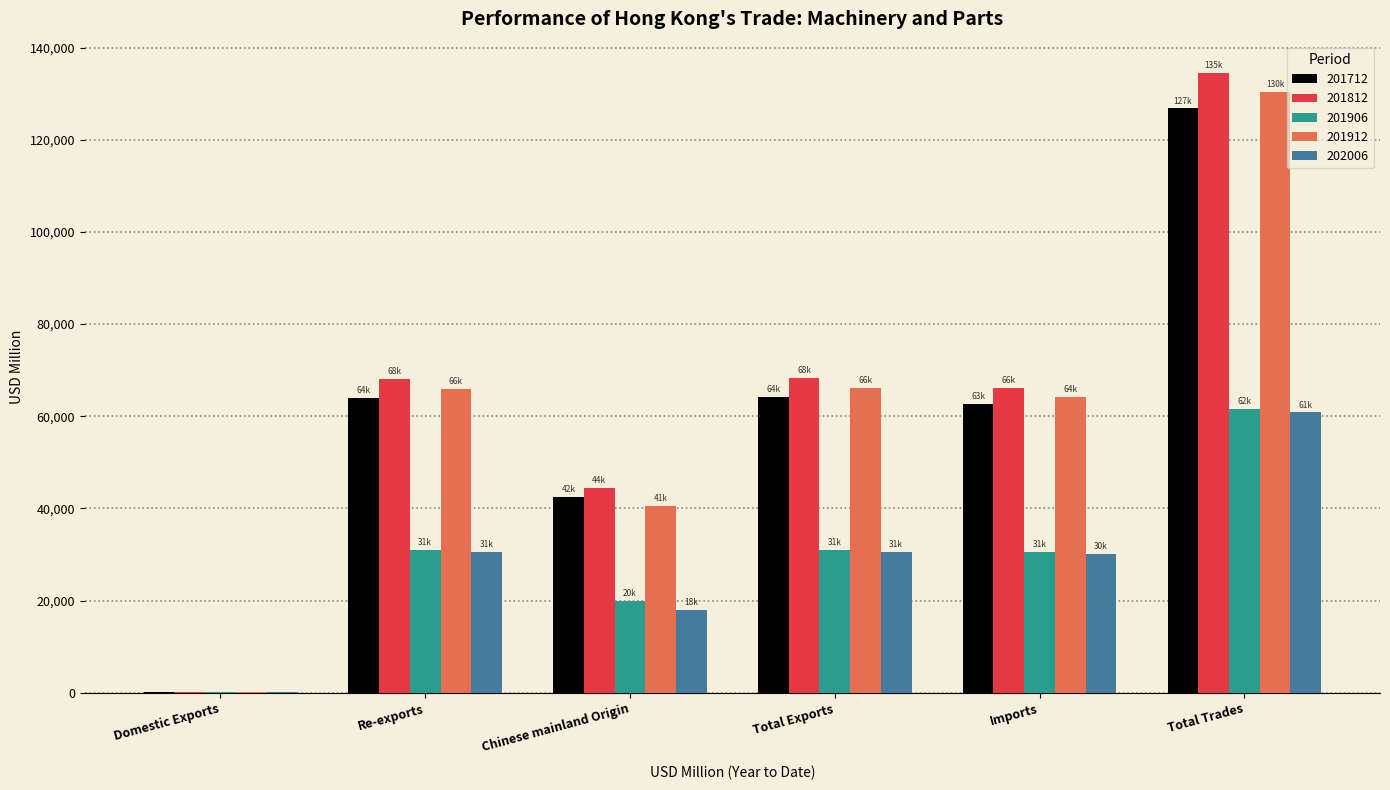

What is the sum of all 202006 values?

170384.3